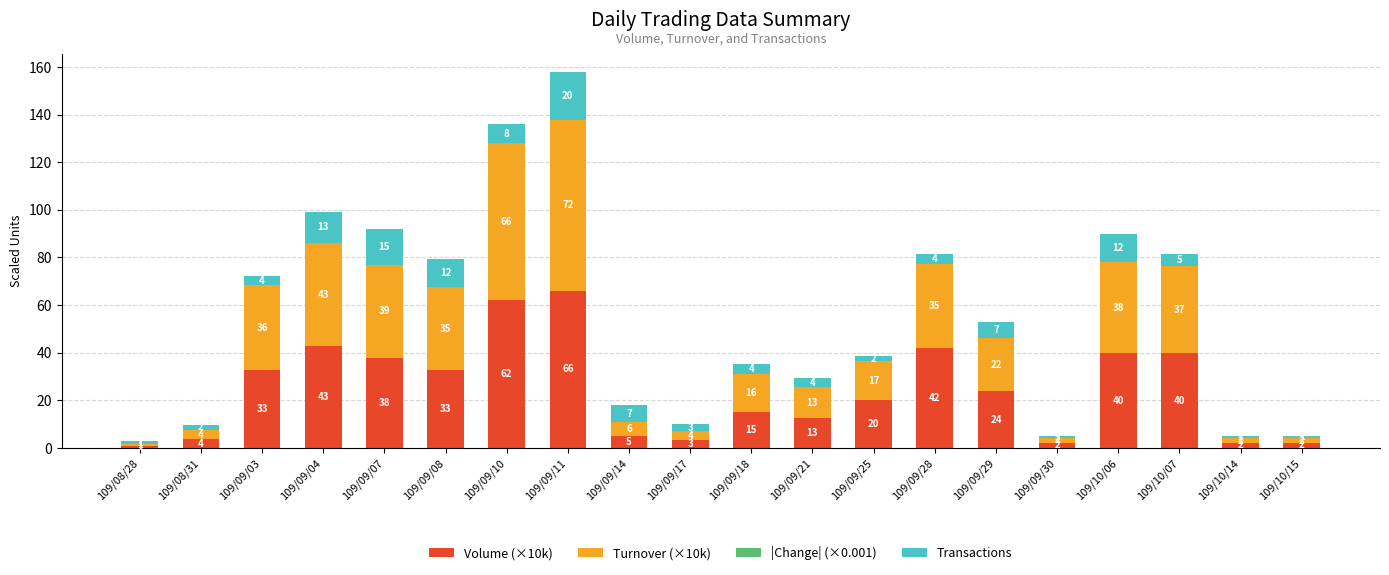

At which category is the sum across all series the highest?

109/09/11